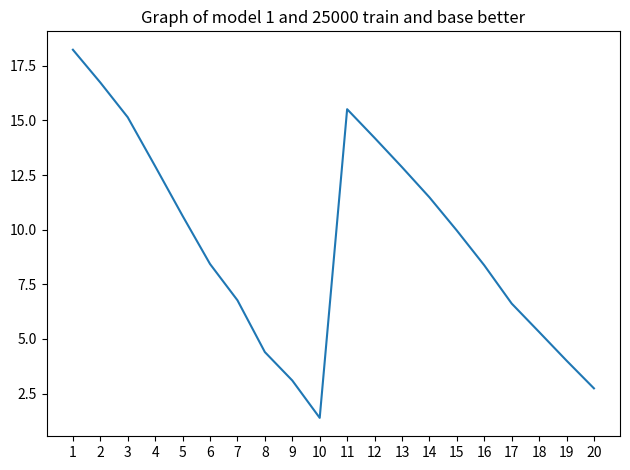

At which category does the chart reach its peak across all series?

1